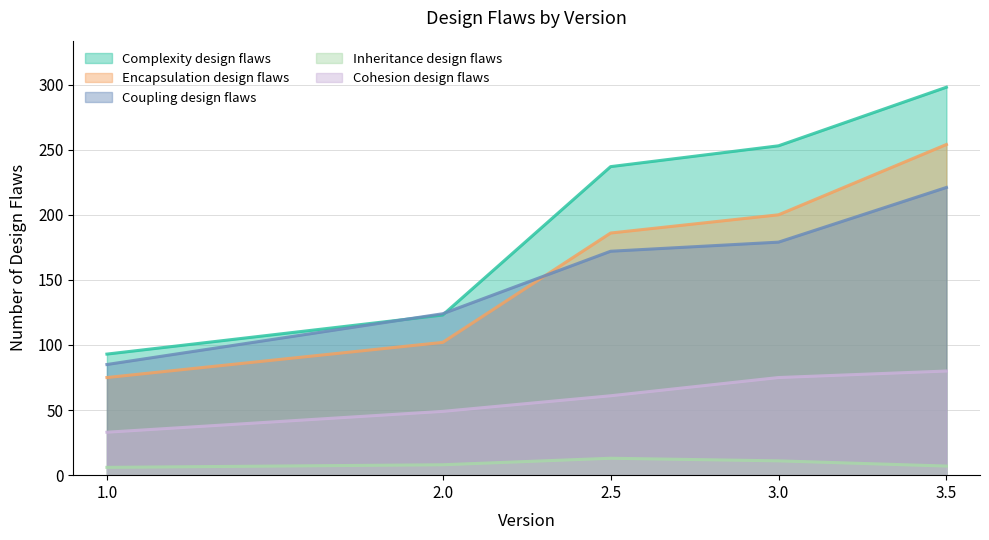

True or false: Complexity design flaws and Inheritance design flaws intersect in this chart.

False